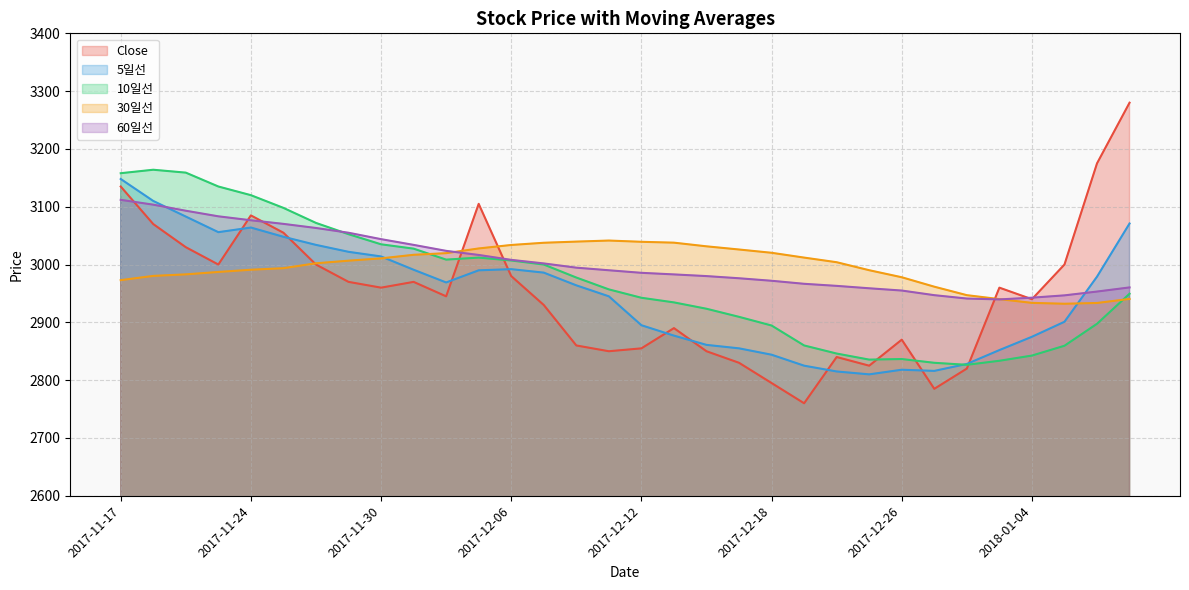

How many lines are shown in the chart?

5